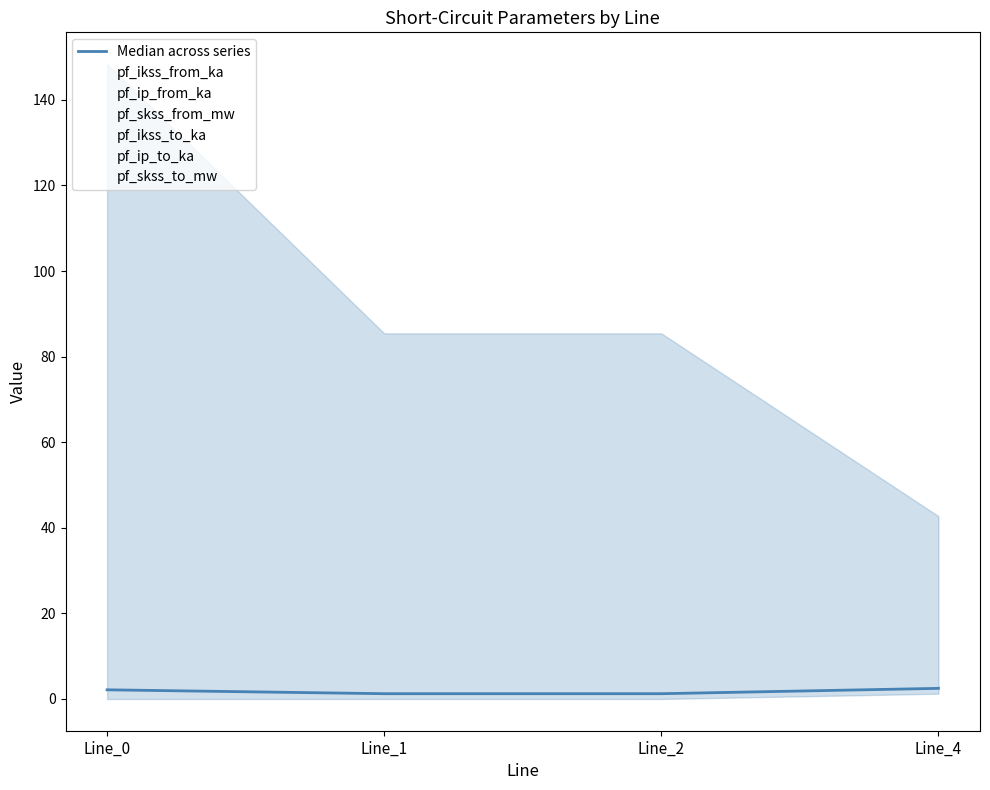

In pf_ip_from_ka, how many points are higher than both neighbors (excluding endpoints)?

1